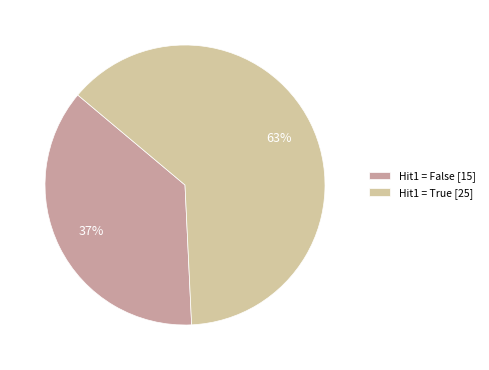

To the nearest percent, what is the average slice percentage?

50%